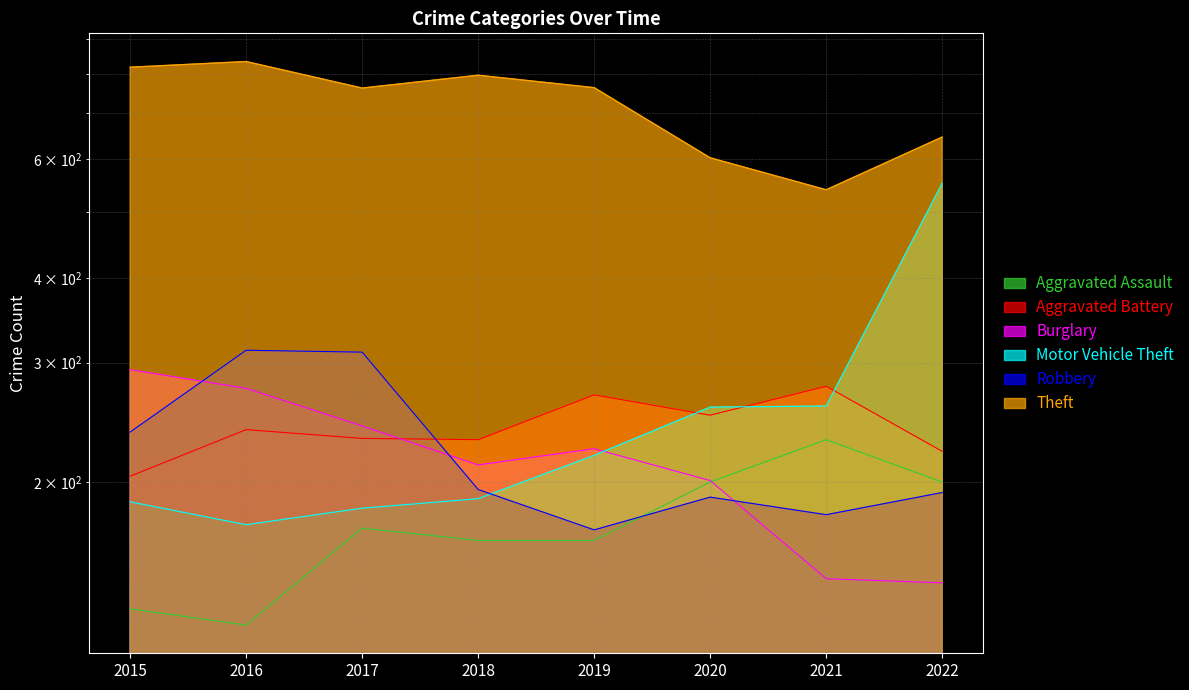

What is the spread (max minus min) of values at 2017?

592